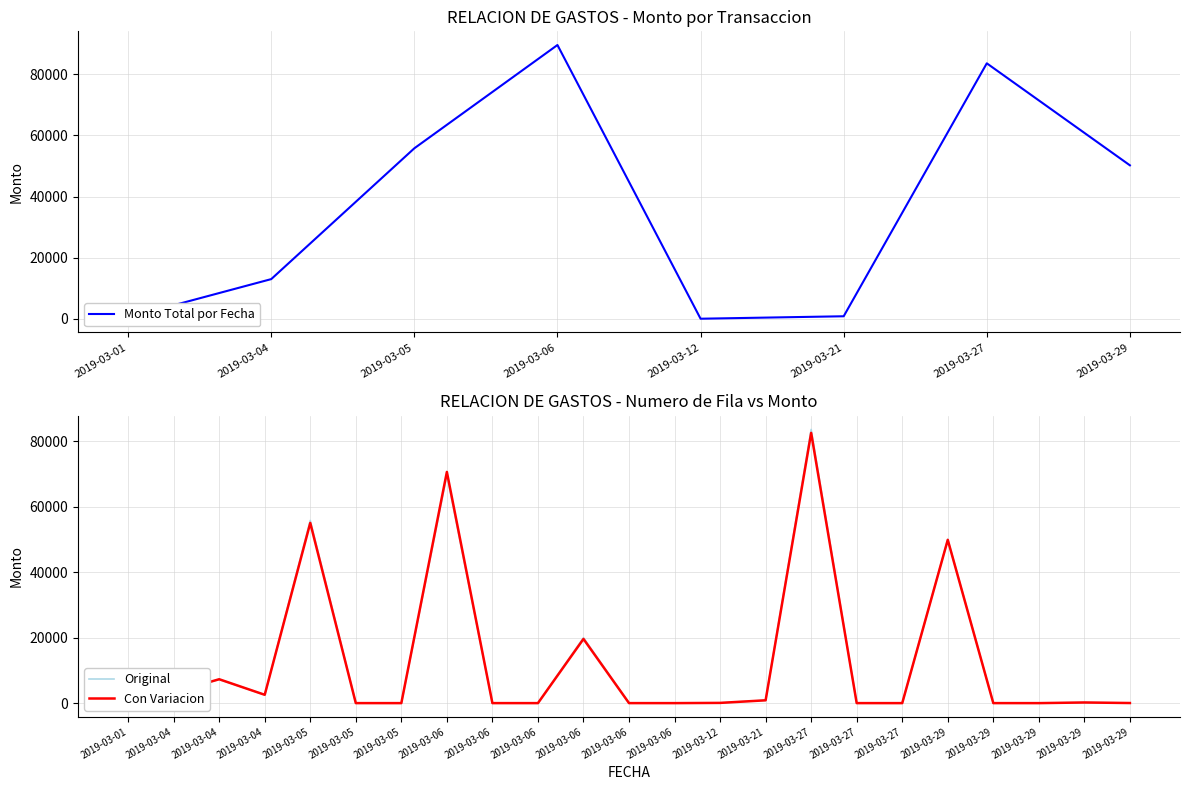

Where does the data first go above 71?

2019-03-01